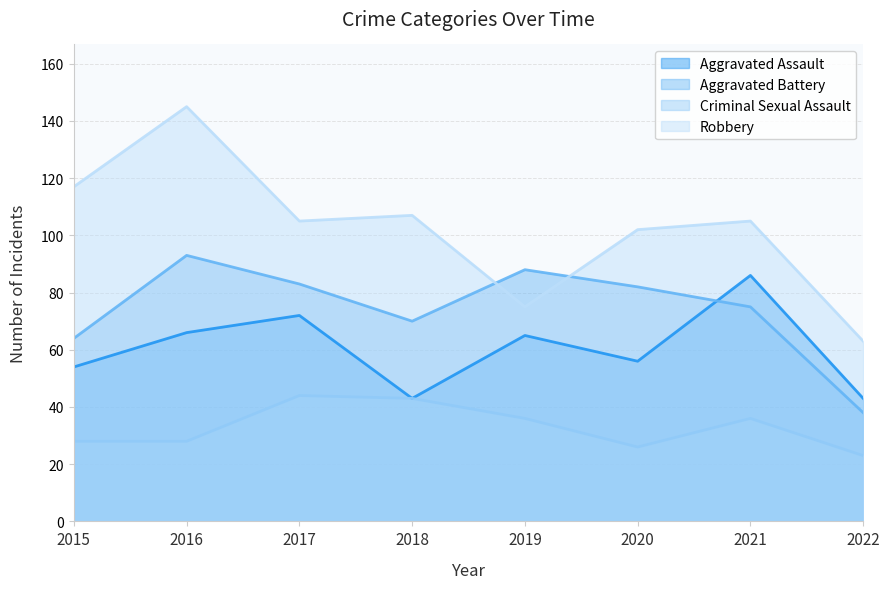

True or false: Criminal Sexual Assault and Robbery cross at least once.

False